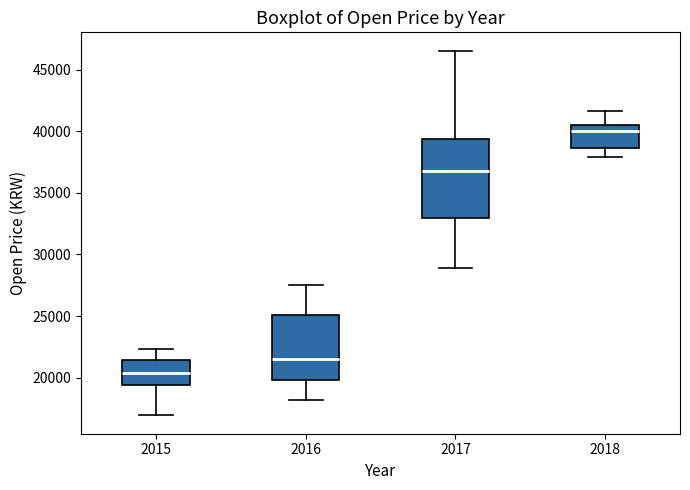

Reading left to right, read every box against the y-axis: the position of its median line, the range the box covers, and the ends of its whiskers. The values are not printed on the chart, so give them approximately, as read against the axis.

2015: median 20500, box 19500 to 21500, whiskers 17000 to 22500
2016: median 21500, box 20000 to 25000, whiskers 18000 to 27500
2017: median 37000, box 33000 to 39500, whiskers 29000 to 46500
2018: median 40000, box 38500 to 40500, whiskers 38000 to 41500